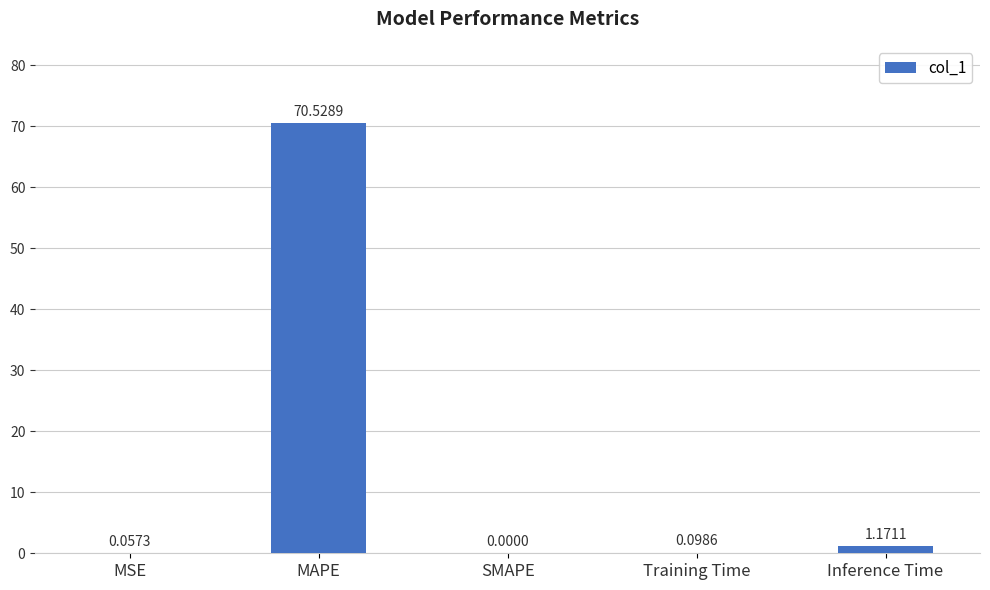

Which label corresponds to the largest value in the chart?

MAPE